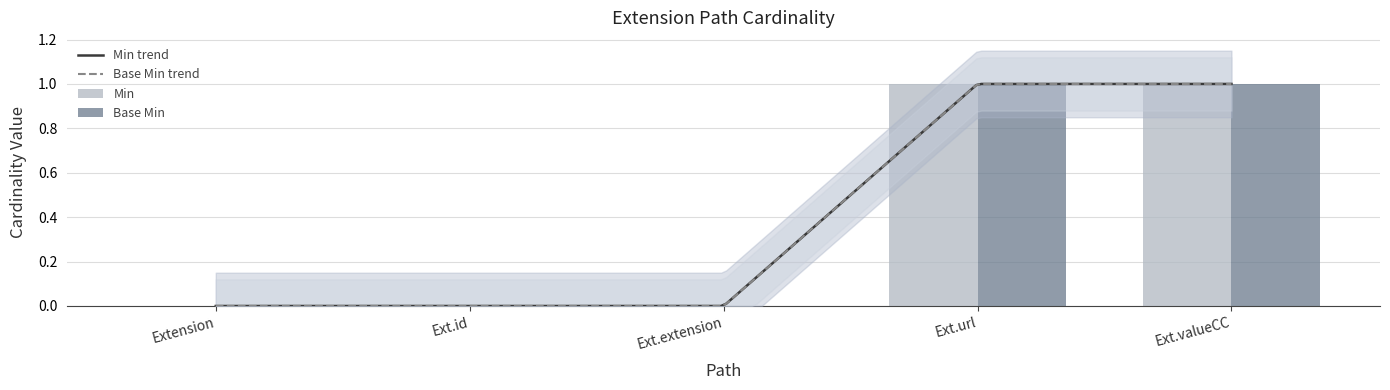

What is the label of the 5th bar from the right?

Extension